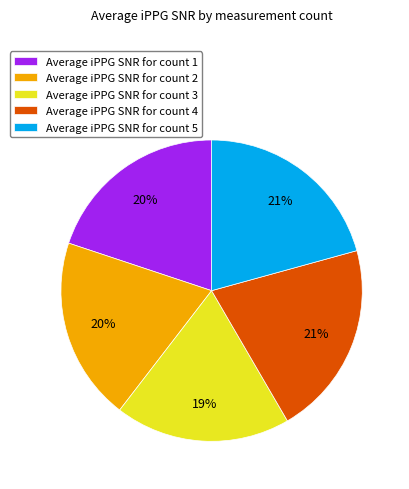

Count the number of slices in the pie.

5